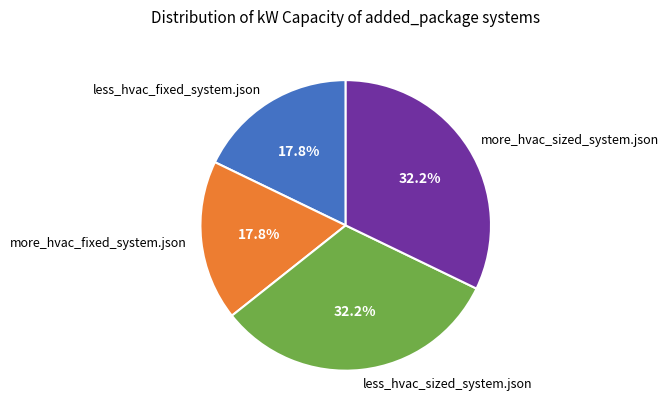

What is the ratio of the value at less_hvac_fixed_system.json to the value at more_hvac_sized_system.json?

0.6